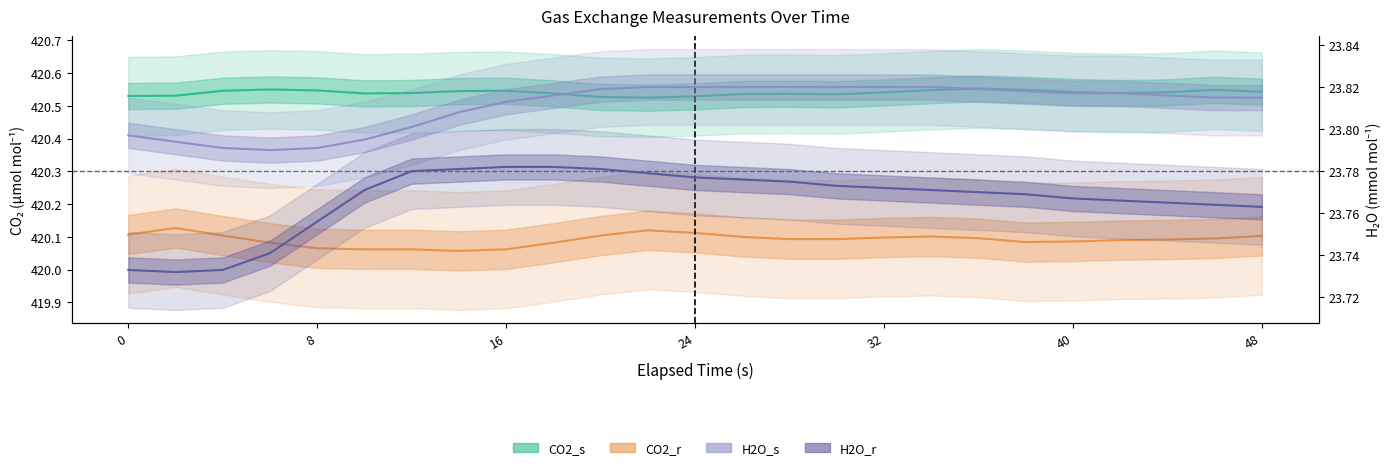

Which series has the largest range (max minus min)?

CO2_r